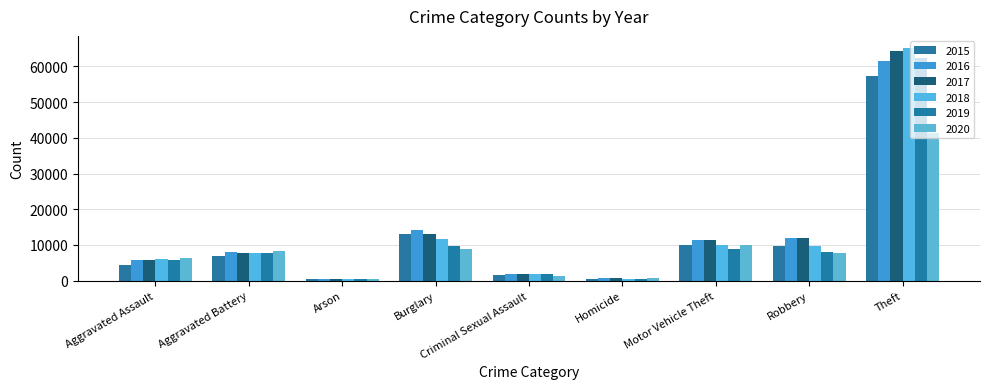

At which label is 2020 closest to 20942?

Motor Vehicle Theft